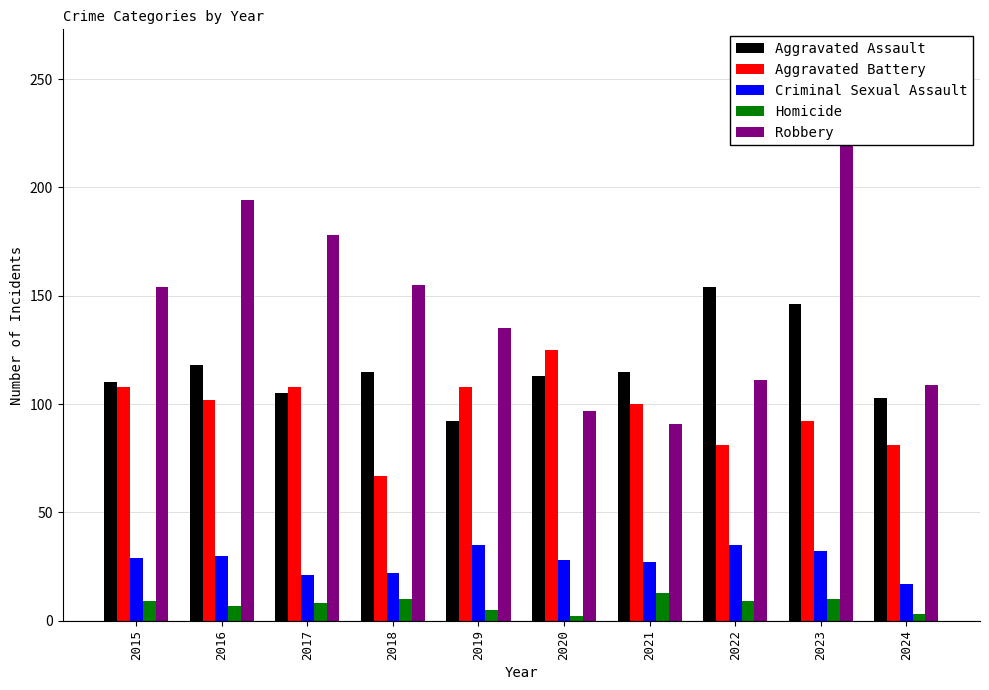

Rank the categories by Aggravated Battery value from highest to lowest.

2020, 2015, 2017, 2019, 2016, 2021, 2023, 2022, 2024, 2018